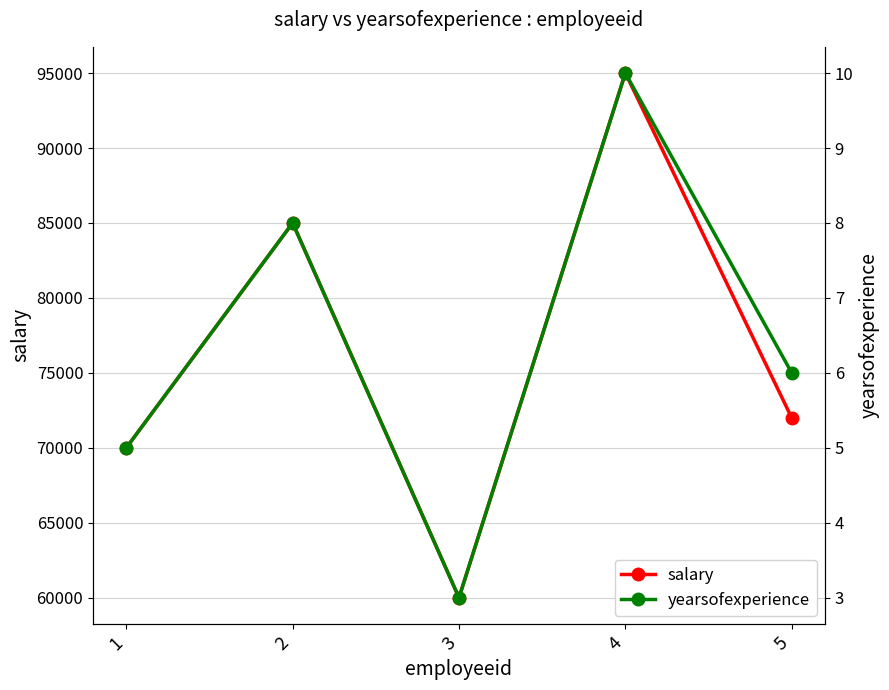

The salary series shows 85000 at 2. True or false?

True